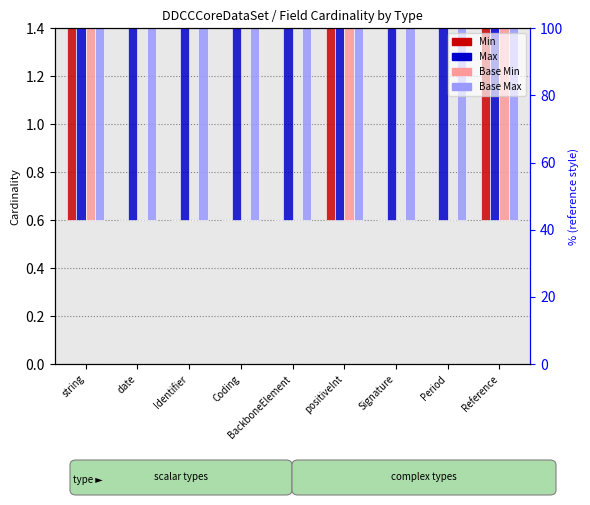

How many groups of bars are there?

9